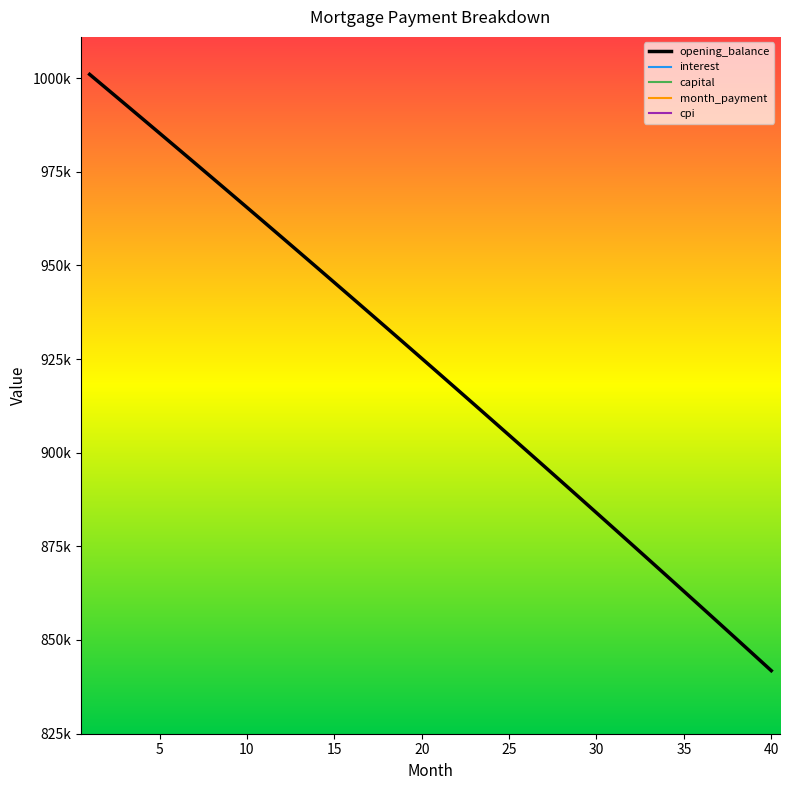

Does the chart display data point markers on the line(s)?

No